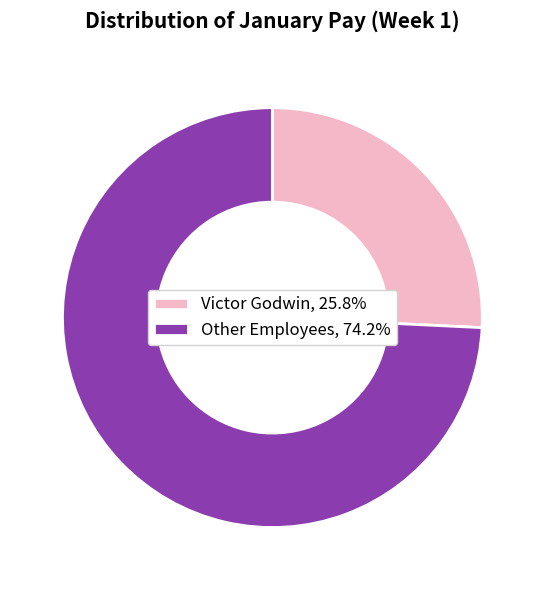

Does any single category account for the majority?

Yes